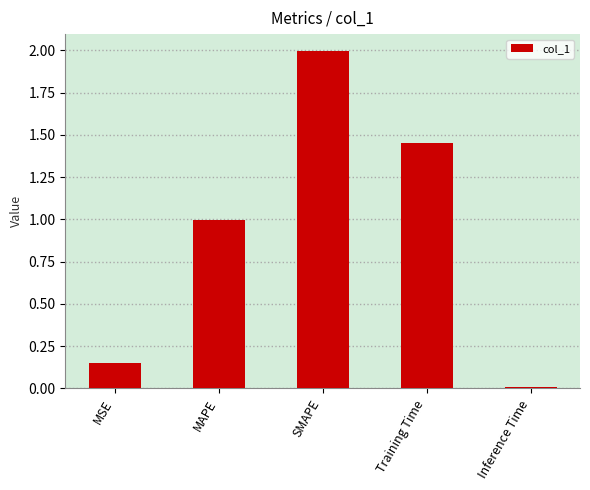

Rank the categories by value from lowest to highest.

Inference Time, MSE, MAPE, Training Time, SMAPE